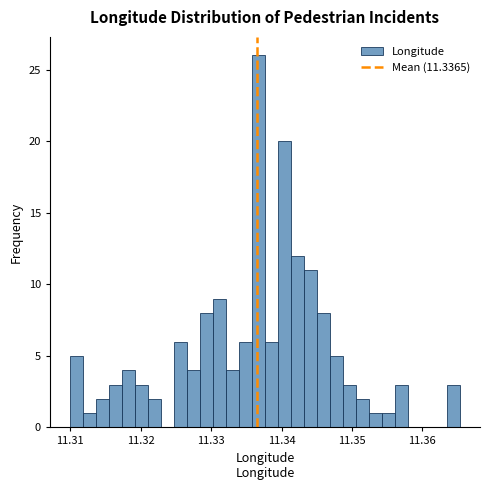

Around what value on the x-axis is the tallest bar? Give the approximate position of its centre, as read against the axis.

11.337